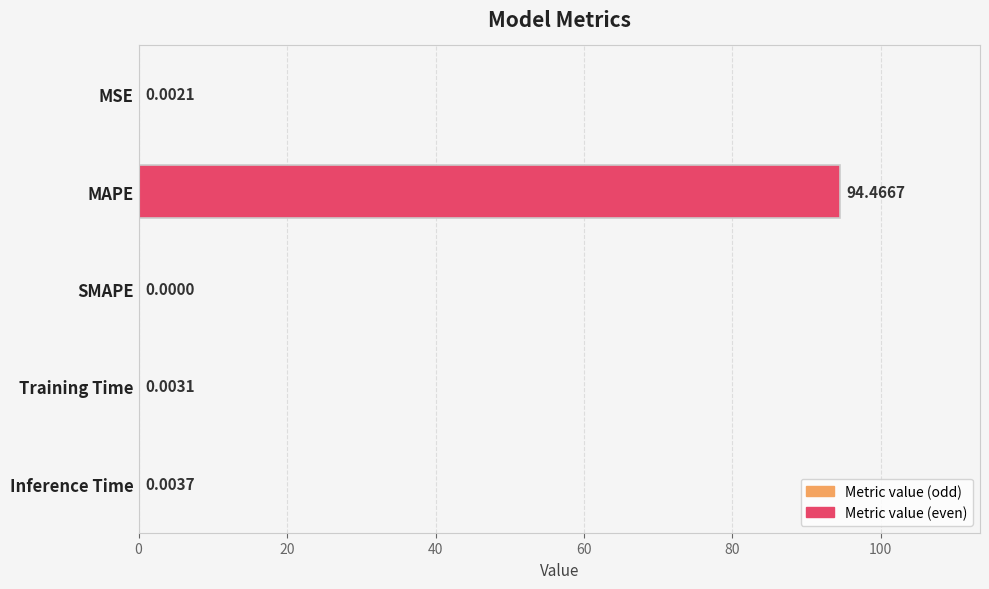

What is the change in value from MSE to MAPE?

+94.5